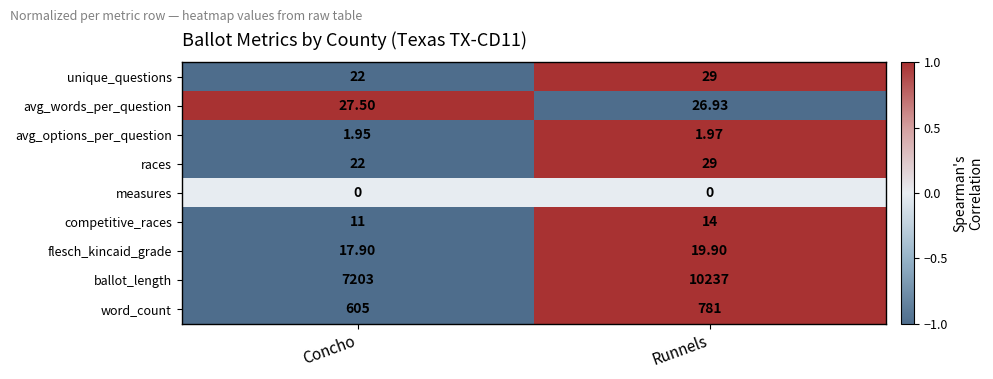

Where is avg_options_per_question nearest to the value 1?

Concho